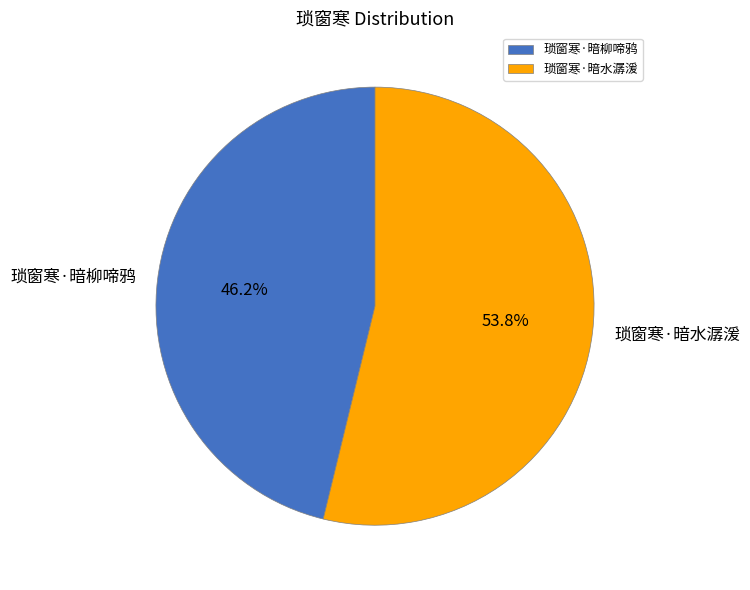

Does any single category account for the majority?

Yes